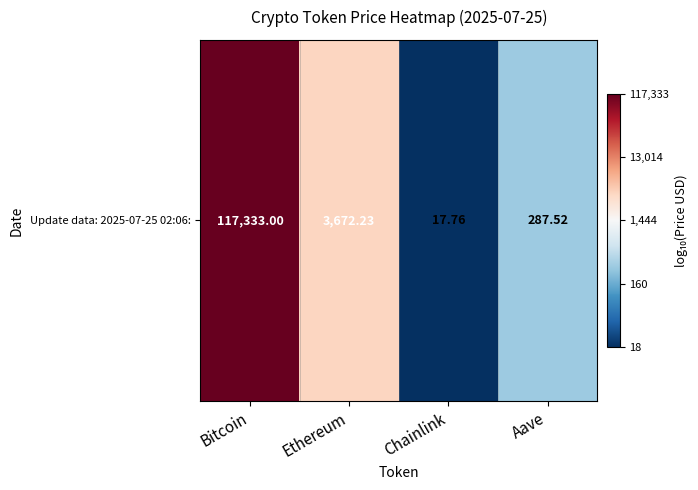

Rank the categories by value from lowest to highest.

Chainlink, Aave, Ethereum, Bitcoin